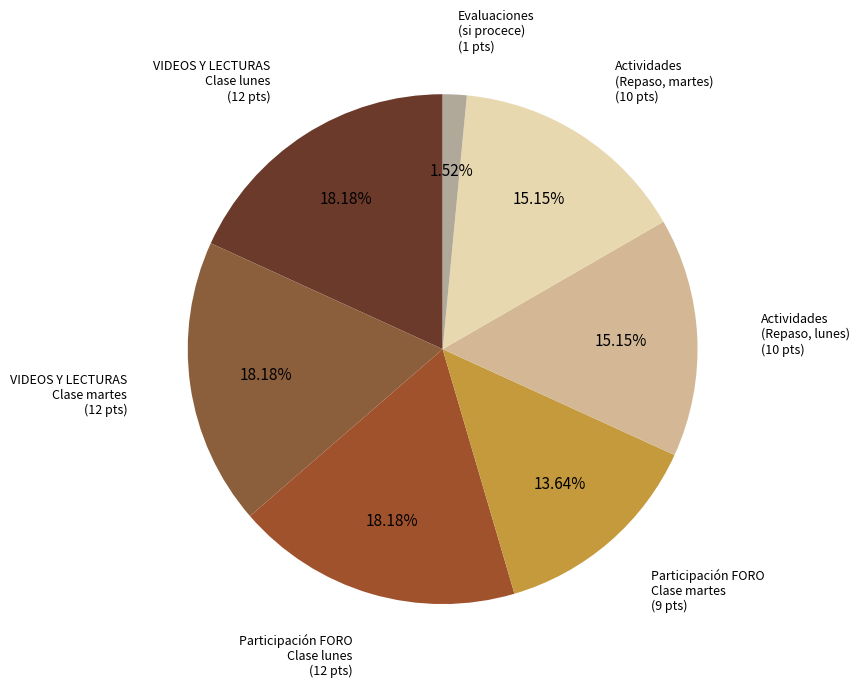

Does any single category account for the majority?

No